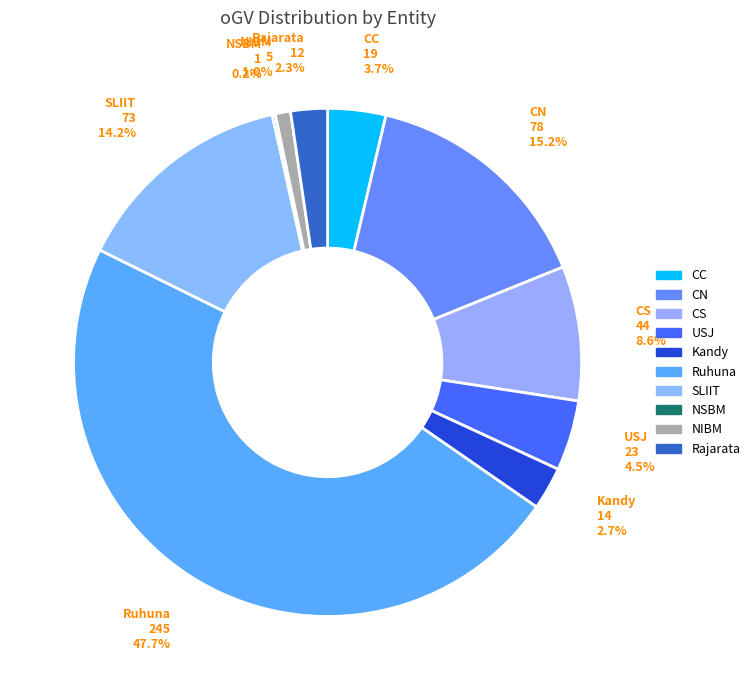

What is the largest slice in the pie chart?

Ruhuna